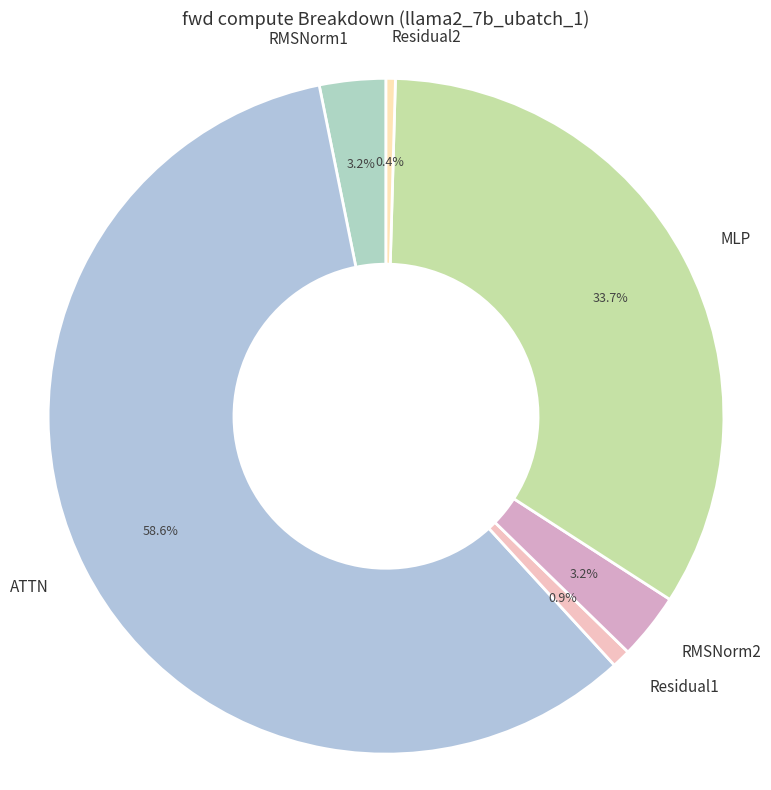

The ATTN slice represents 59% of the pie. True or false?

True